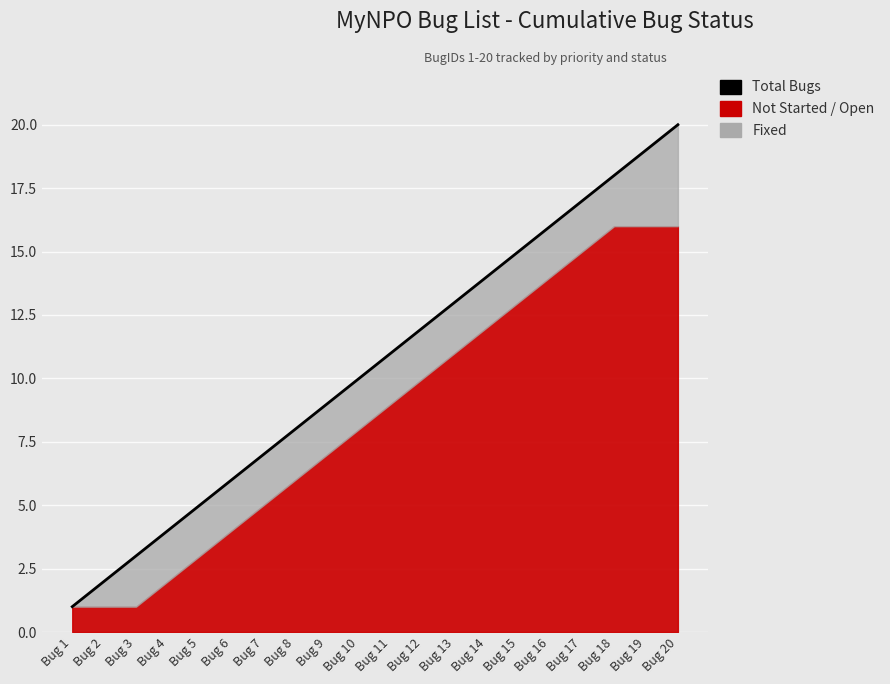

How many lines are shown in the chart?

1